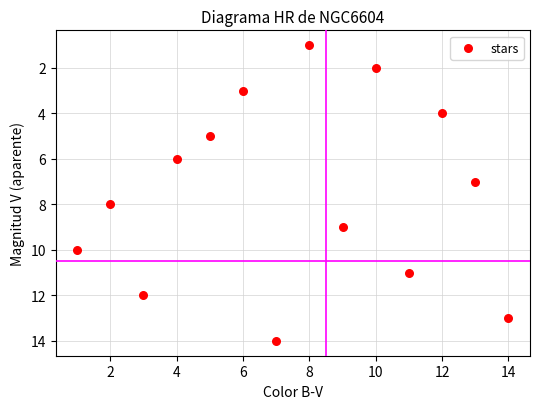

What is the range of X values (max minus min)?

13